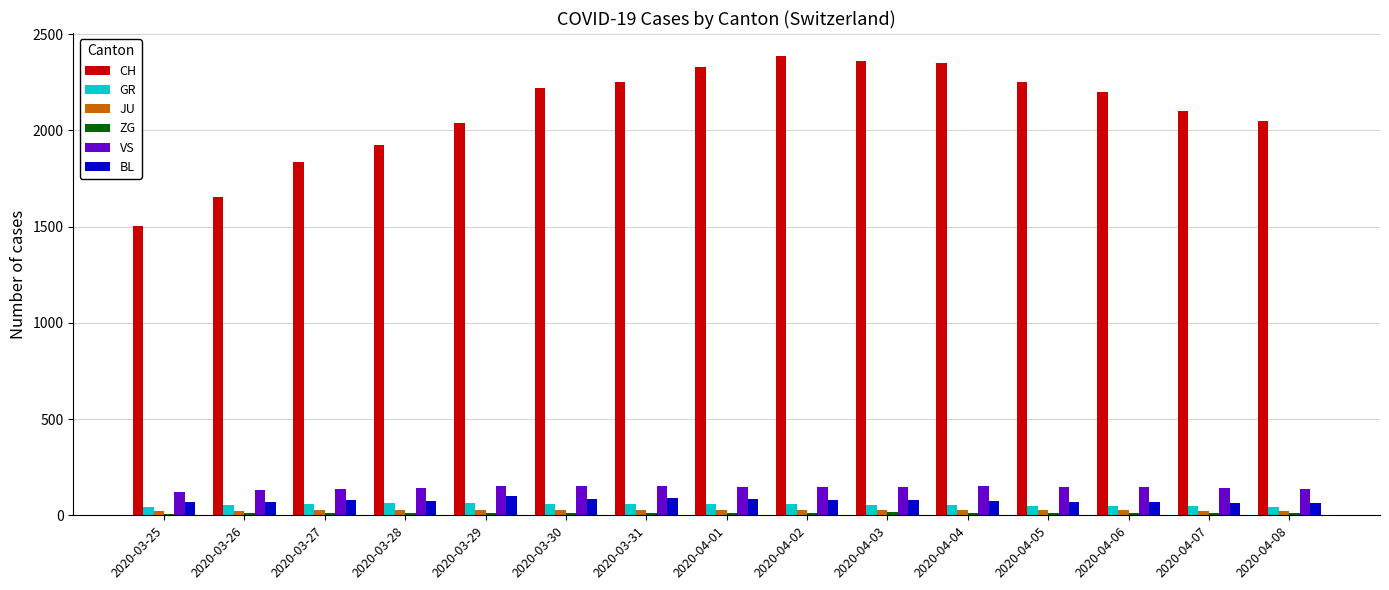

Which series has the largest range (max minus min)?

CH